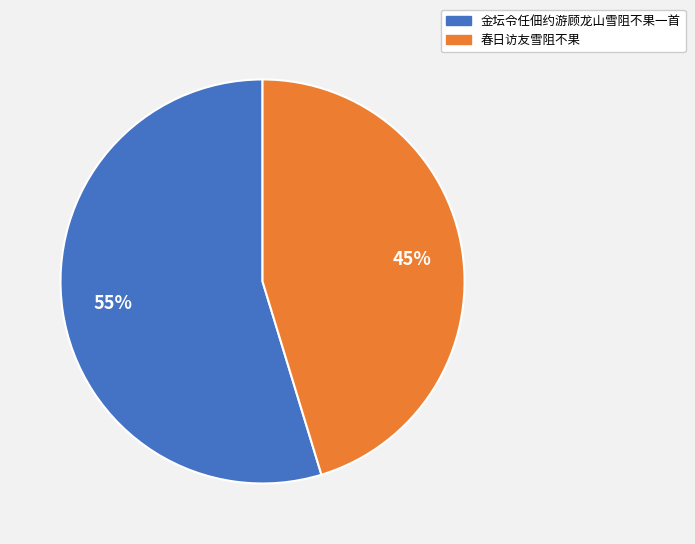

Do 春日访友雪阻不果 and 金坛令任佃约游顾龙山雪阻不果一首 together represent more than half of the pie?

Yes